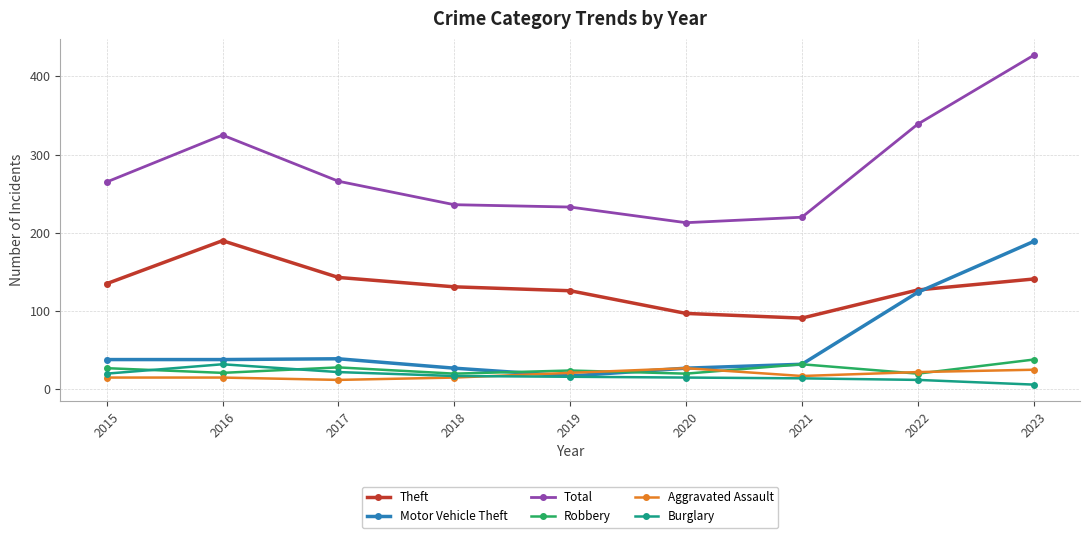

True or false: Total and Robbery cross at least once.

False